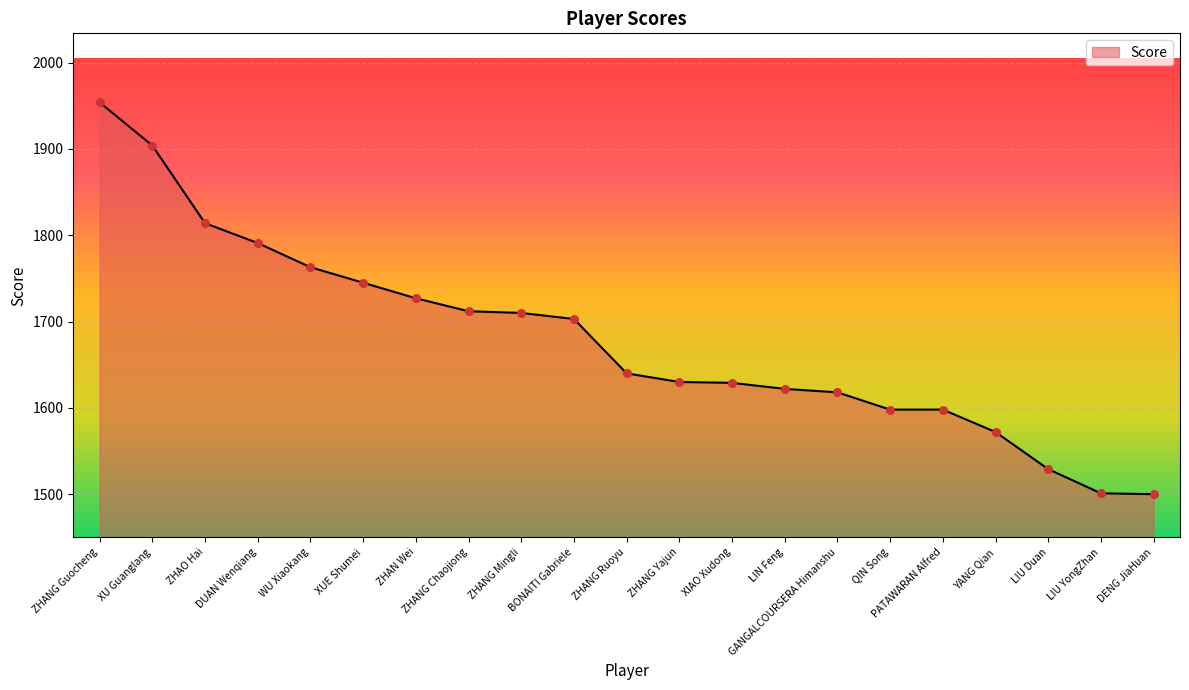

Approximately how many times larger is the value at ZHANG Yajun compared to ZHANG Ruoyu?

1.0